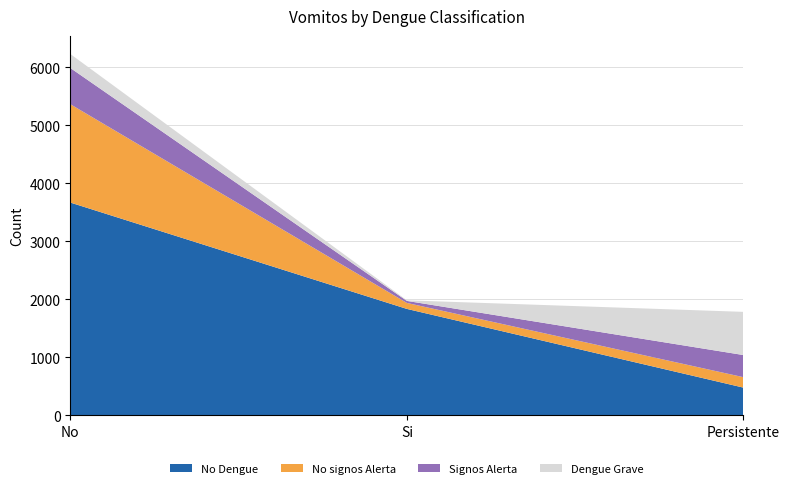

Reading left to right, what are all the values shown in this chart?

No Dengue: 3670	1835	477
No signos Alerta: 1697	103	180
Signos Alerta: 625	35	382
Dengue Grave: 241	10	745